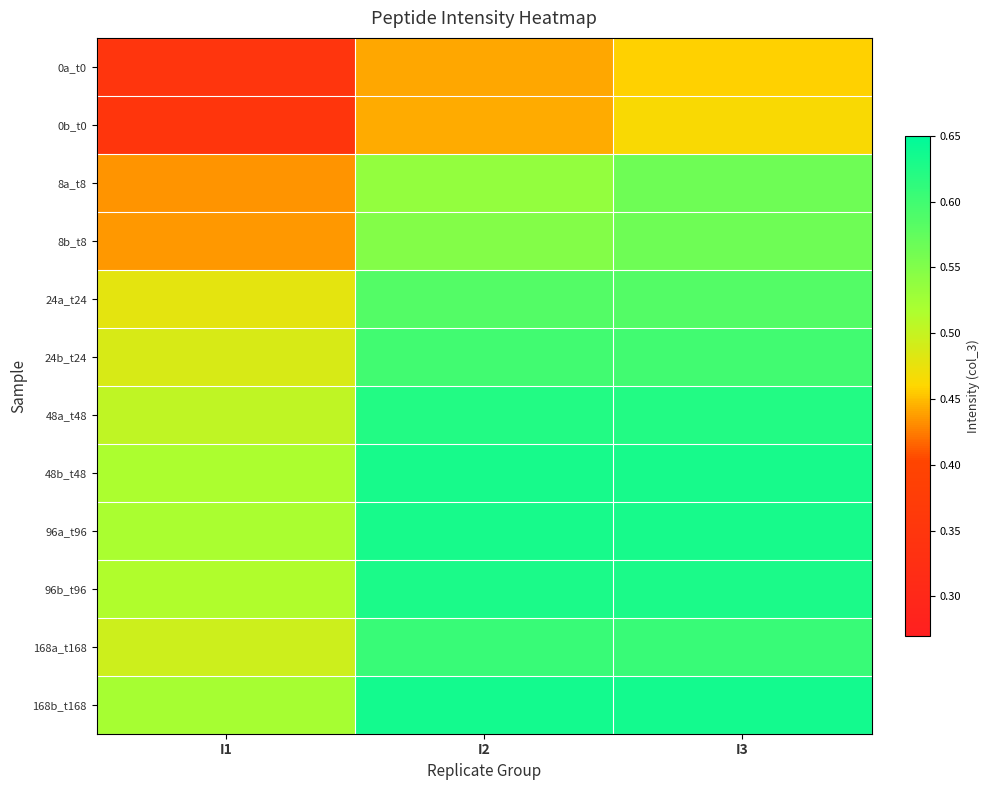

At I3, list the series in order from smallest to largest.

0a_t0, 0b_t0, 8a_t8, 8b_t8, 24a_t24, 24b_t24, 168a_t168, 48a_t48, 96b_t96, 96a_t96, 48b_t48, 168b_t168